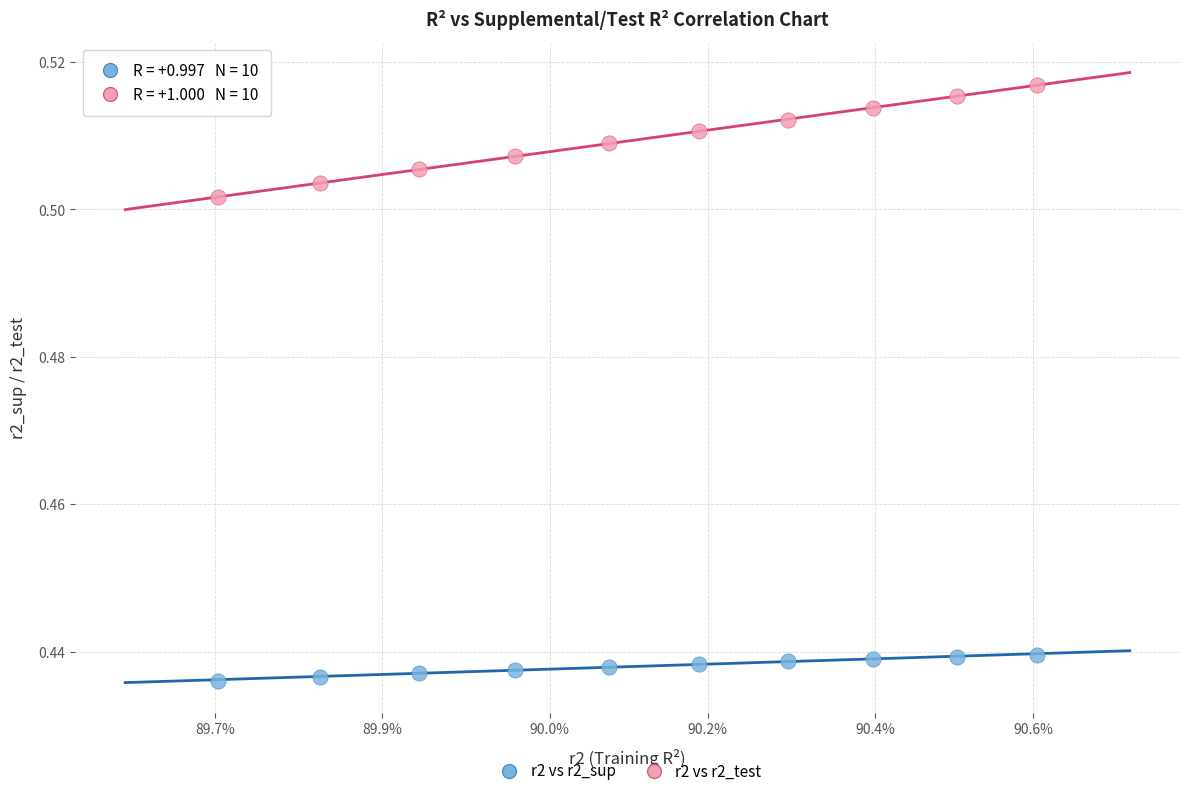

Which series has the widest spread of Y values?

r2 vs r2_test